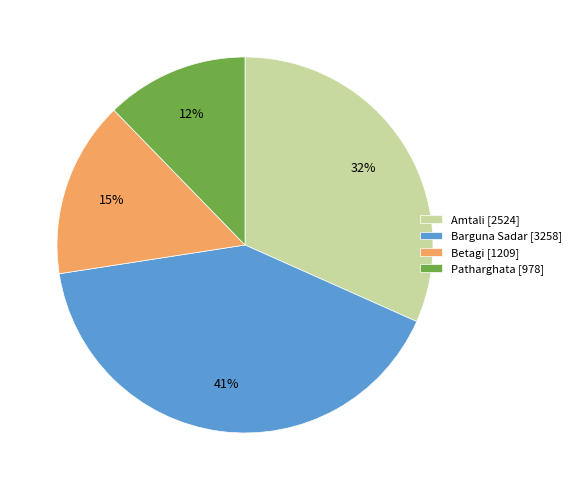

Combined, do Amtali [2524] and Betagi [1209] account for over 50%?

No